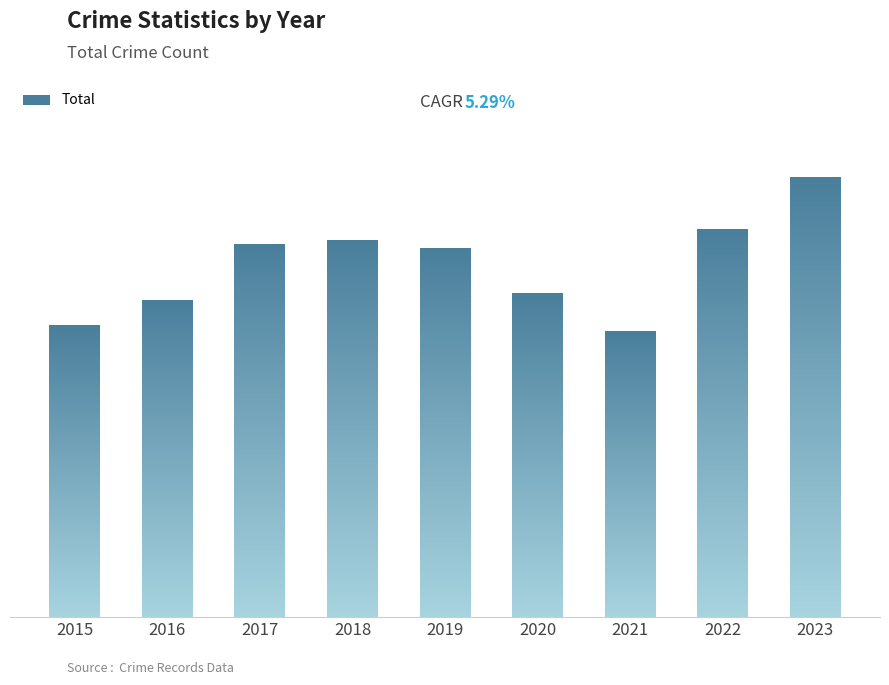

At which category does the chart reach its minimum across all series?

2021